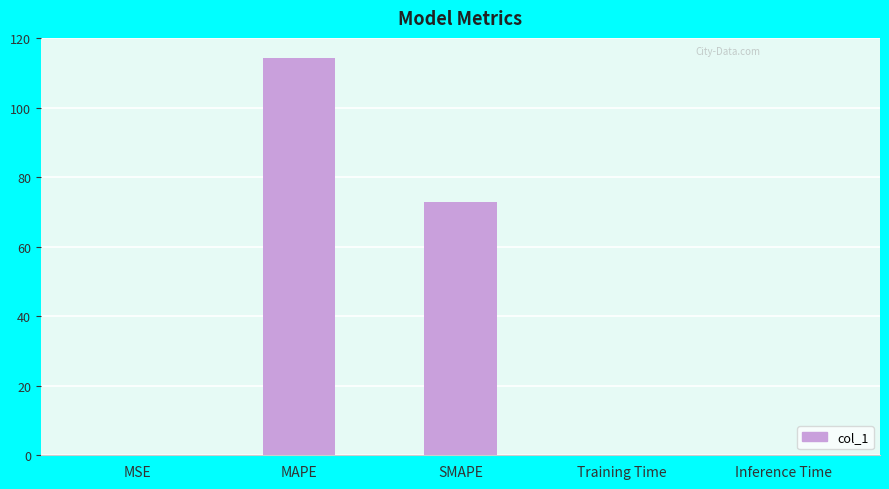

The chart shows a value of 114.4 at MAPE. True or false?

True